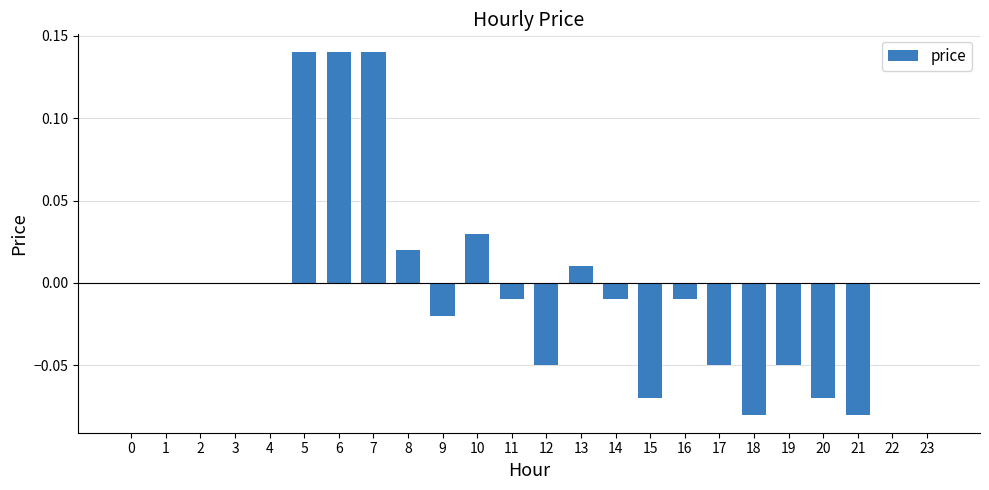

Is it true that the value at 9 is -0.0?

True